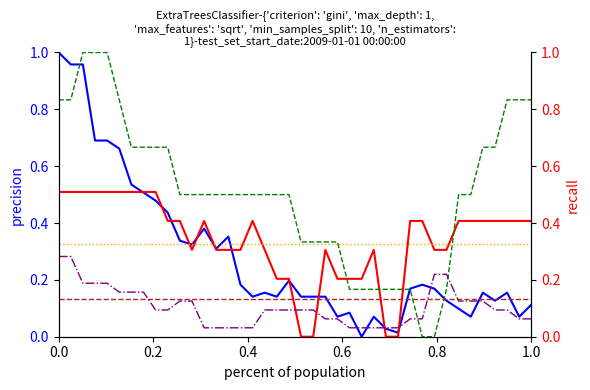

What is the label of the 40th point from the left?

1.0